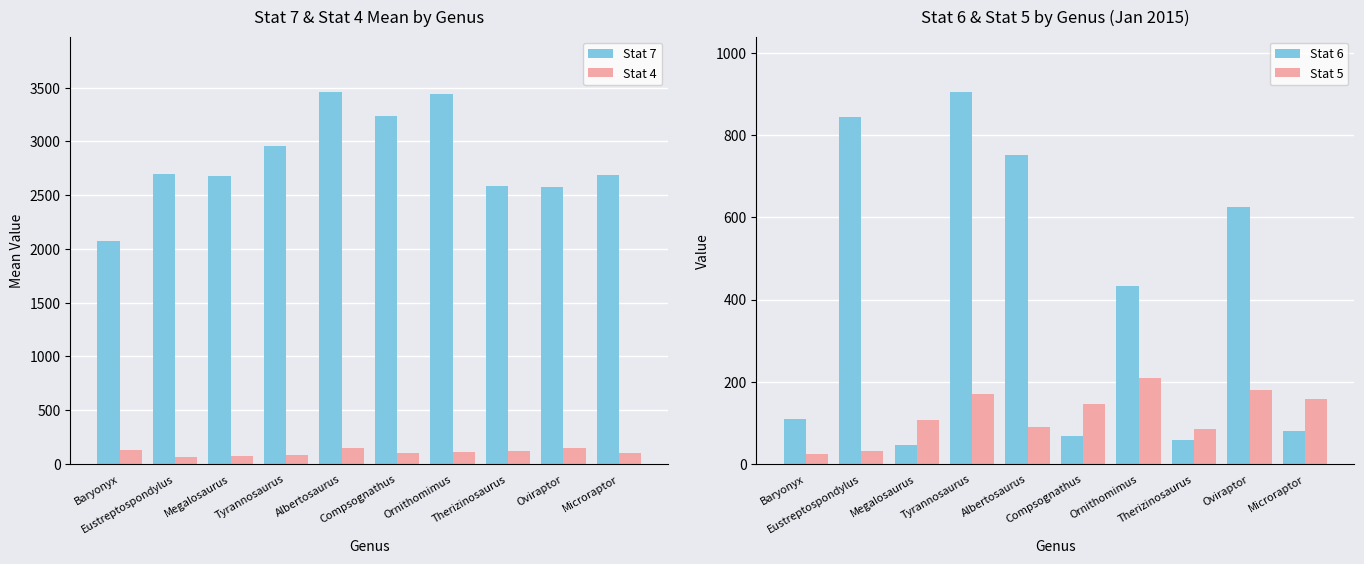

How many categories are shown in the chart?

10